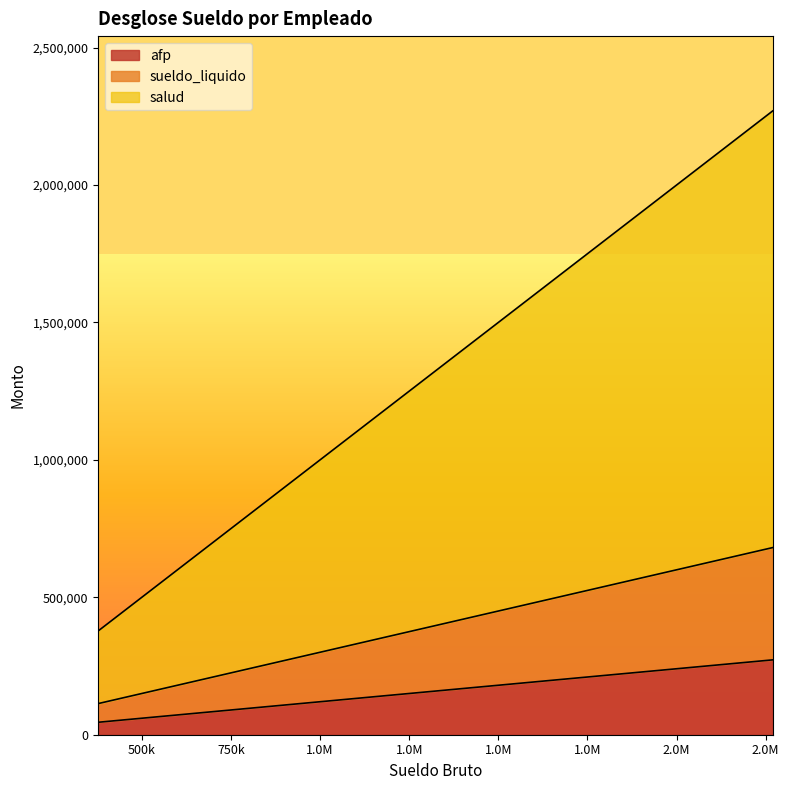

What is the highest value of the salud series?

1588635